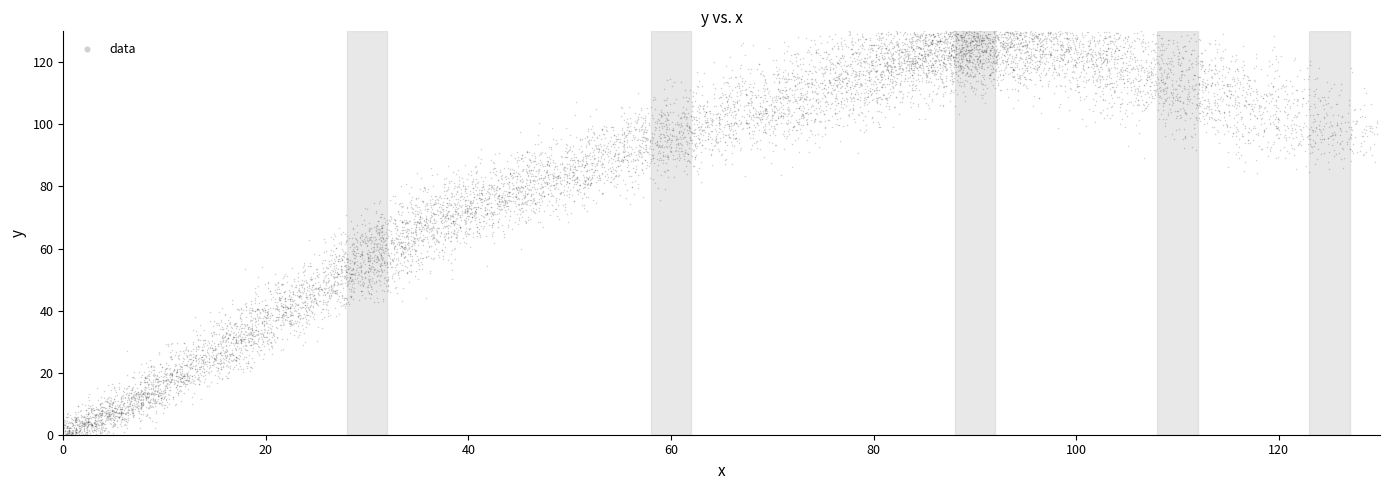

What is the range of X values (max minus min)?

50.4